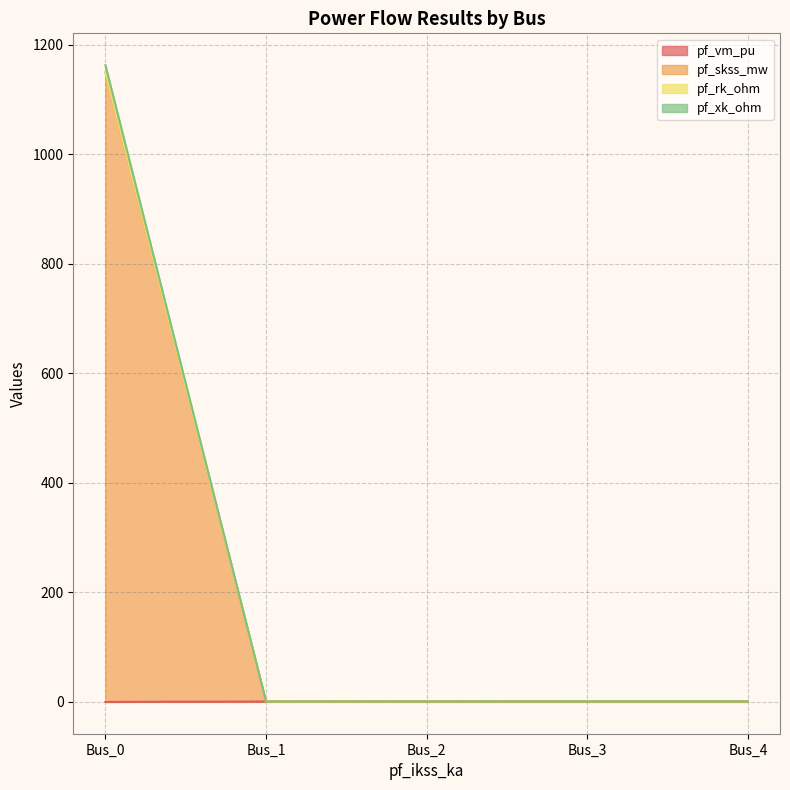

Reading left to right, list all the values displayed in this chart.

pf_vm_pu: Bus_0=0.0	Bus_1=0.7	Bus_2=1.0	Bus_3=1.1	Bus_4=1.1
pf_skss_mw: Bus_0=1163.0	Bus_1=0.7	Bus_2=1.0	Bus_3=1.1	Bus_4=1.1
pf_rk_ohm: Bus_0=1151.5	Bus_1=0.7	Bus_2=1.0	Bus_3=1.1	Bus_4=1.1
pf_xk_ohm: Bus_0=1150.1	Bus_1=0.7	Bus_2=1.0	Bus_3=1.1	Bus_4=1.1